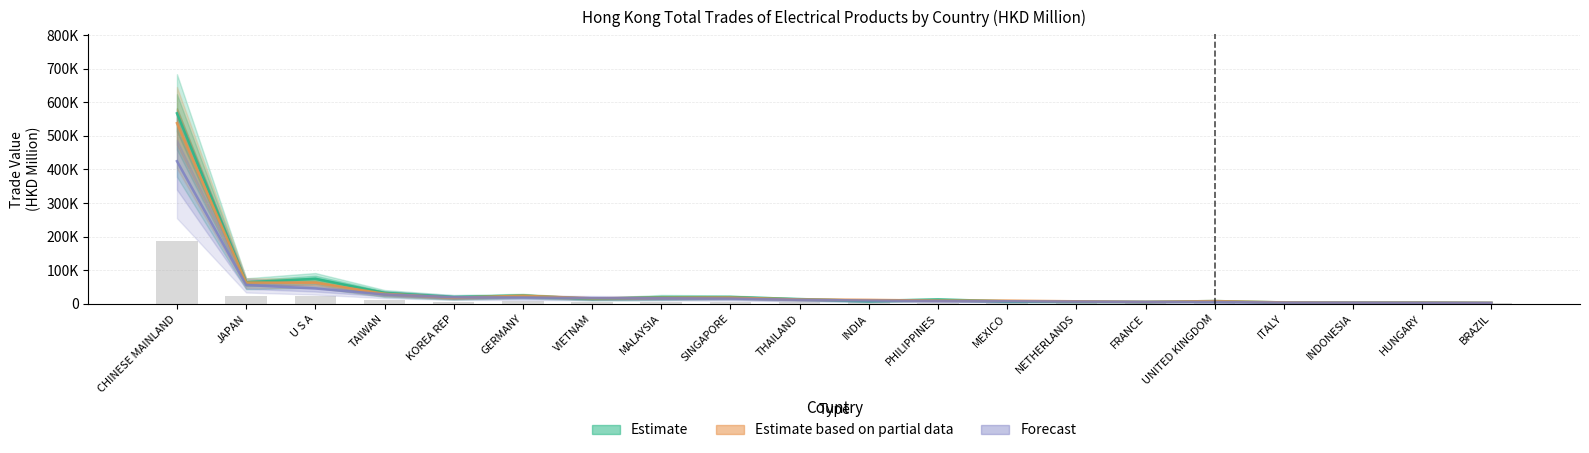

Reading right to left, what are all the values shown in this chart?

201712: 2727.7	3896.4	3758.9	4019.3	8064.4	5671.4	6840.6	7497.2	12905.5	8592.8	14045.9	20355.2	19595.7	14575.3	24633.8	19886.7	32398.9	74293.0	64030.0	567371.4
201812: 1009.1	1219.4	1213.5	1414.2	2819.0	2018.6	2582.1	3260.1	3318.4	4070.0	4495.3	6494.0	6266.6	5653.2	8381.4	6311.0	10425.3	21944.9	22099.0	188305.0
201912: 2883.1	3483.9	3467.1	4040.7	8054.2	5767.6	7377.4	9314.5	9481.0	11628.5	12843.6	18554.4	17904.6	16151.9	23946.8	18031.4	29786.7	62699.7	63139.9	538014.3
202003: 2692.2	2875.7	3259.5	3342.8	5348.1	5542.5	6474.8	7449.9	8087.7	9469.9	11744.2	15668.3	16468.9	17175.7	18728.6	19361.5	27947.4	45478.6	55913.2	424770.9